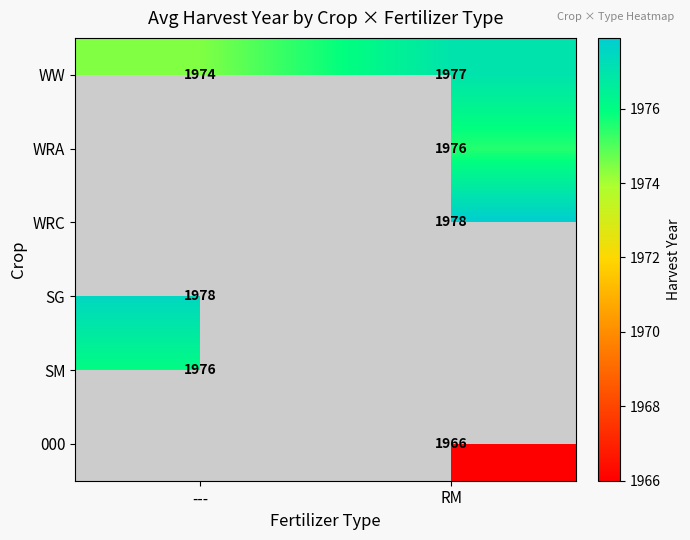

How many values in the WW series are below 1977?

1